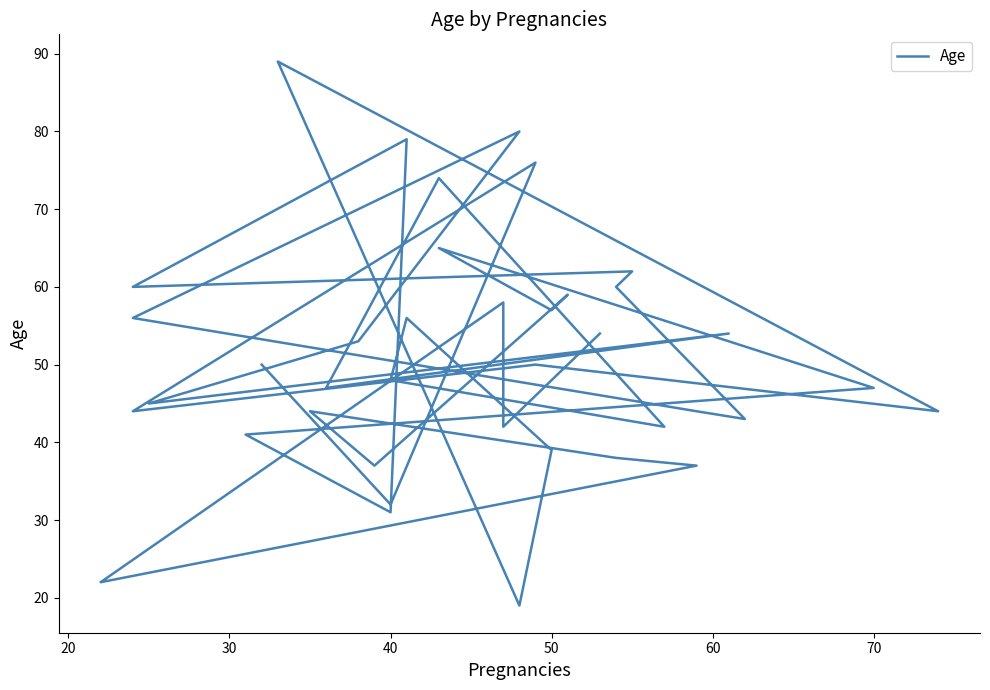

Is this an area chart (filled region under the line)?

No